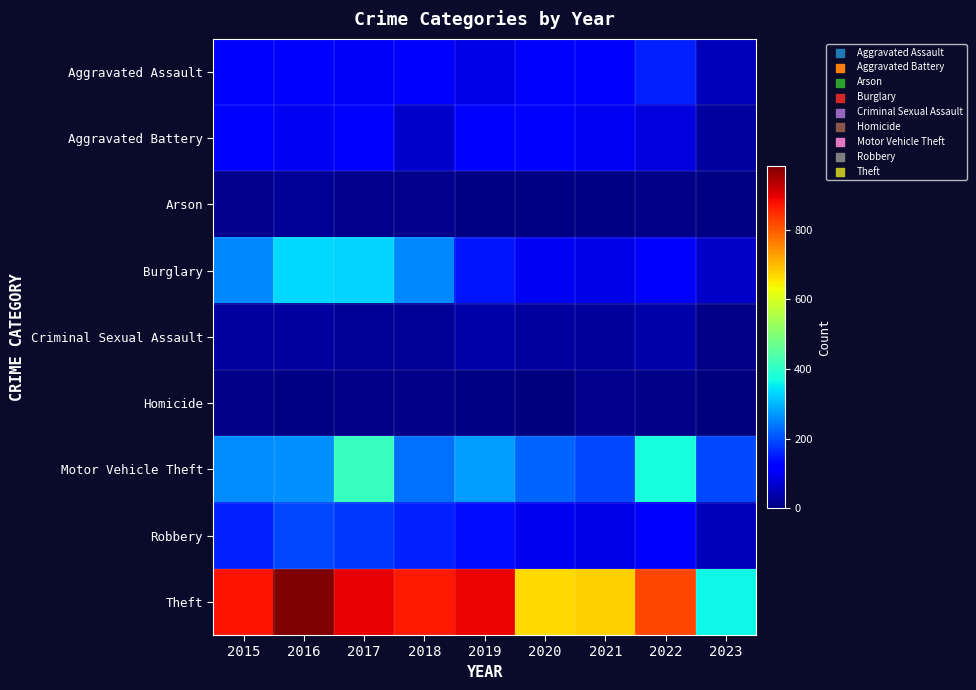

At 2017, list the series in order from smallest to largest.

Homicide, Arson, Criminal Sexual Assault, Aggravated Assault, Aggravated Battery, Robbery, Burglary, Motor Vehicle Theft, Theft